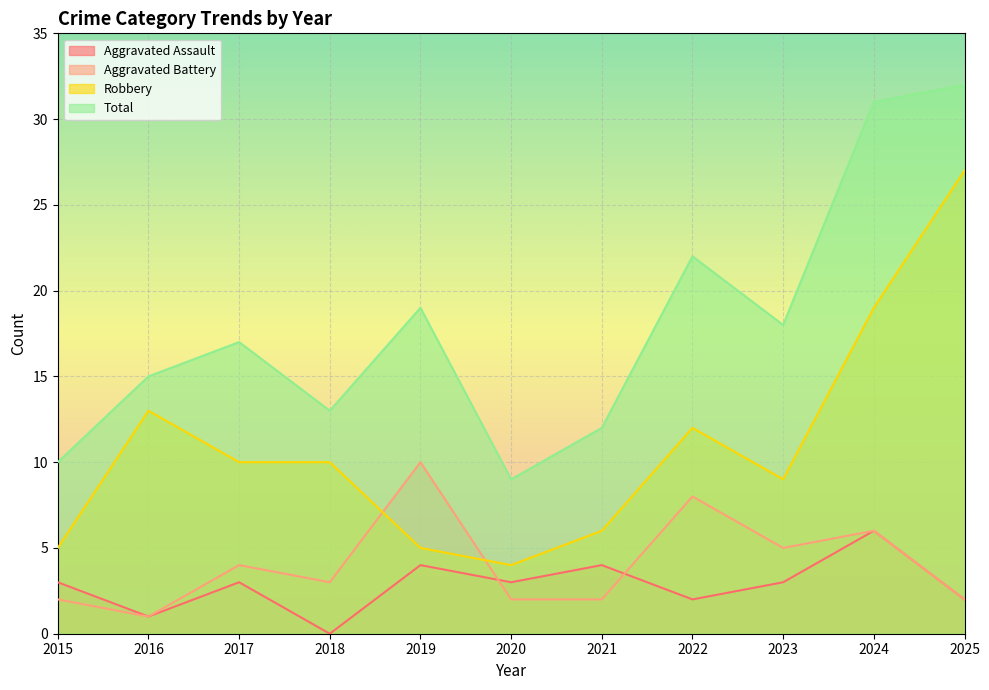

How many values in the Aggravated Battery series are below 3?

5